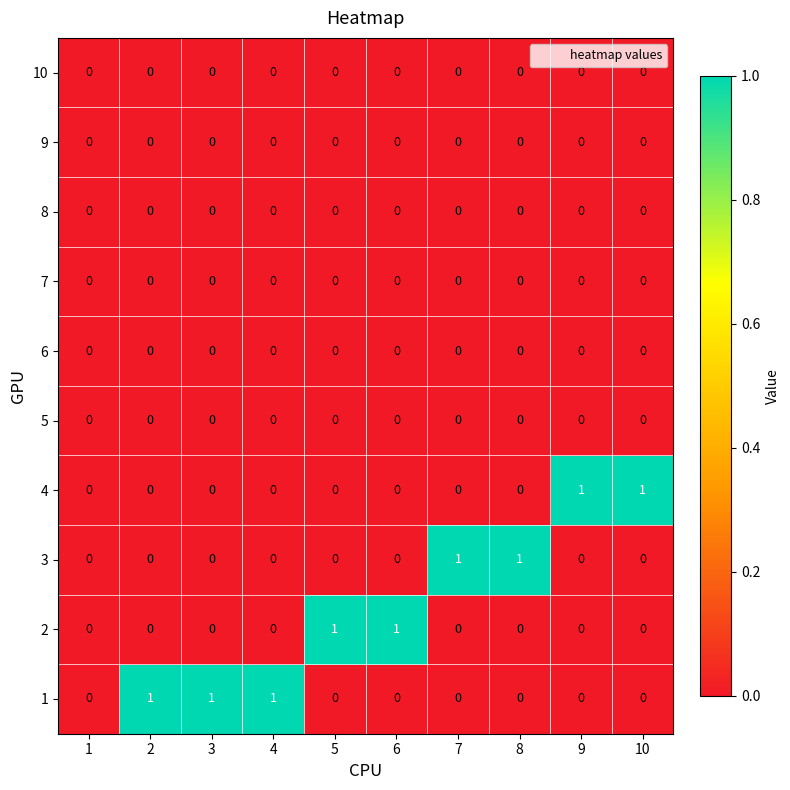

The 6 series shows 0 at 8. True or false?

True